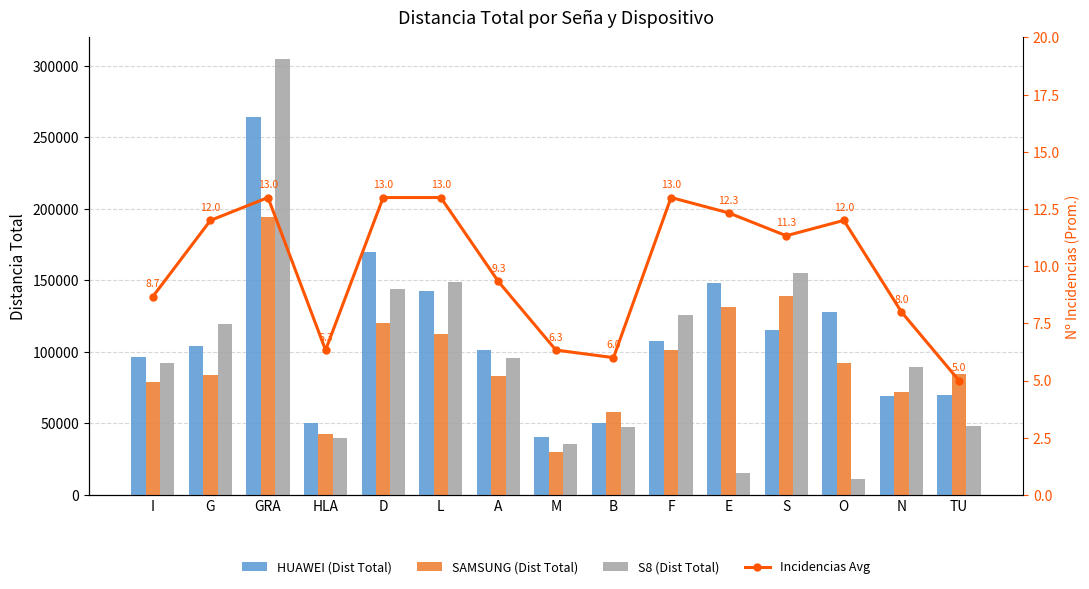

What is the sum of the Incidencias Avg values at B and G?

18.0